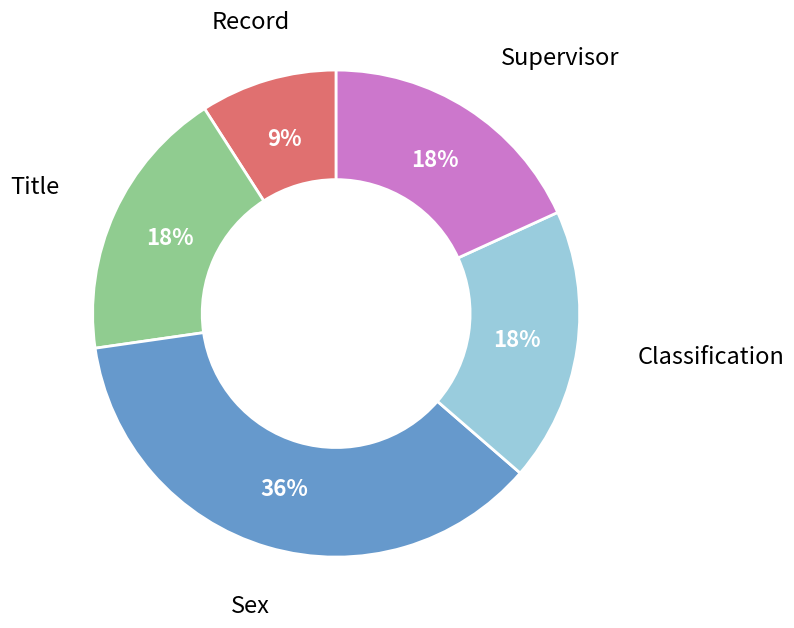

Is there a majority slice in this chart?

No